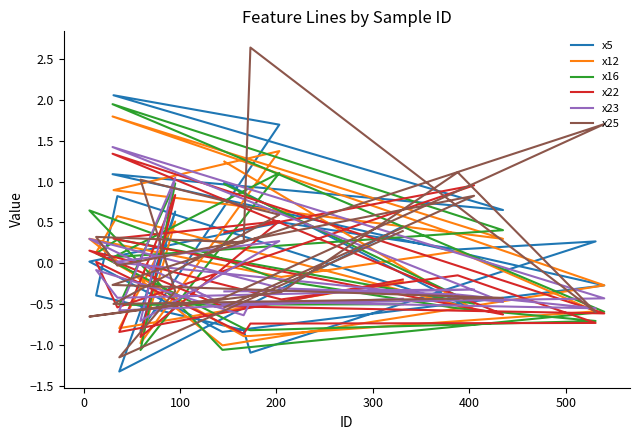

Does the chart have visible grid lines?

No